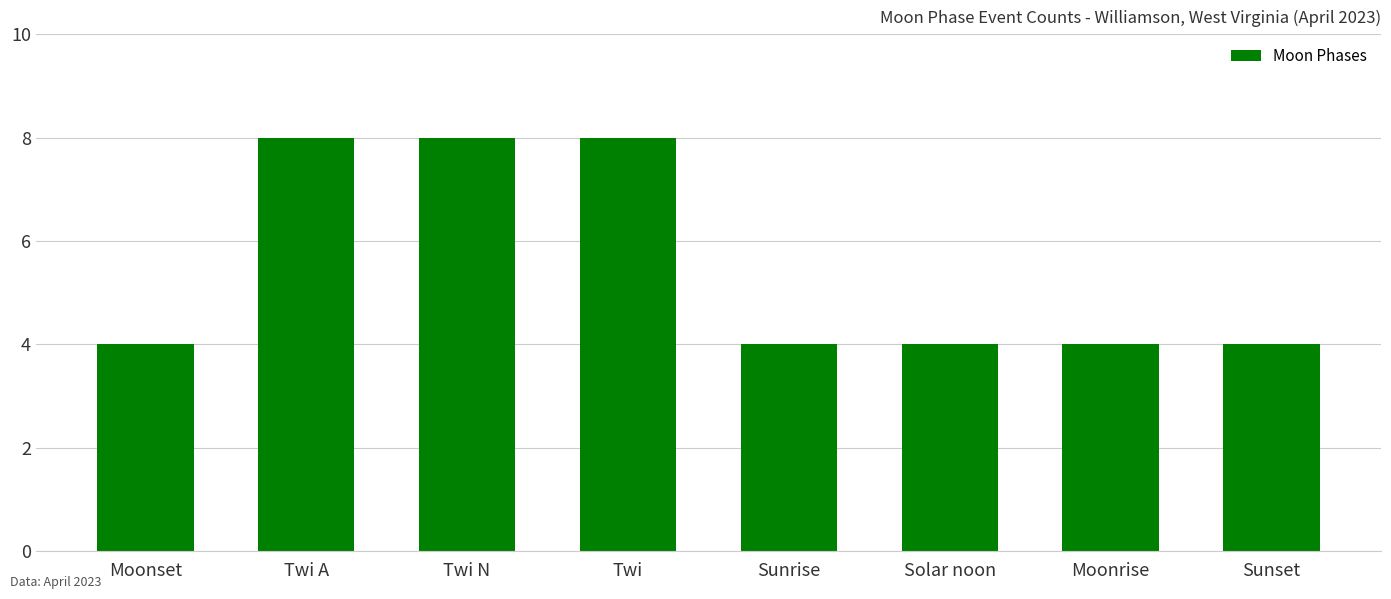

What is the maximum value shown in the chart?

8